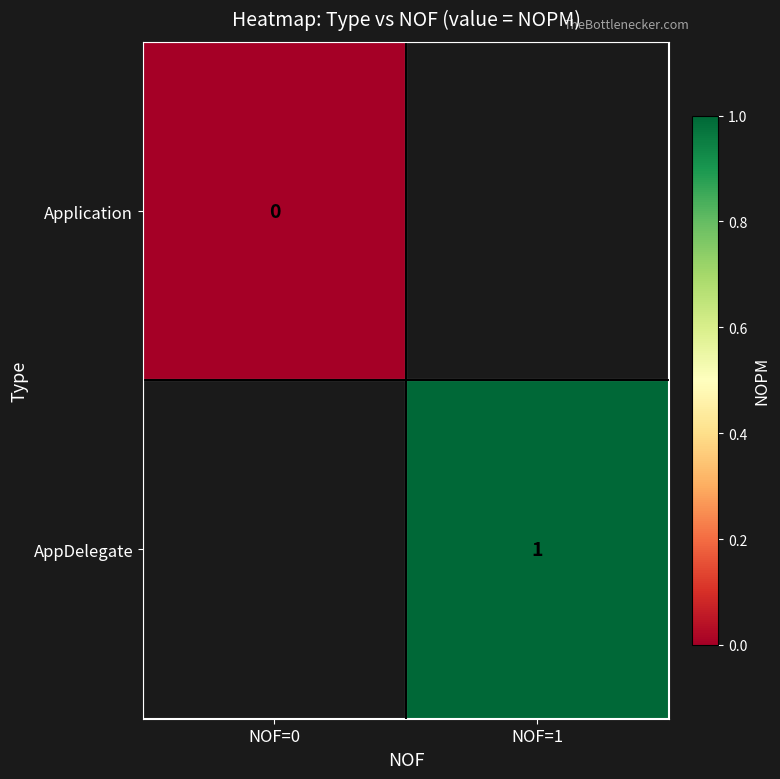

At how many categories does at least one series exceed 0?

1